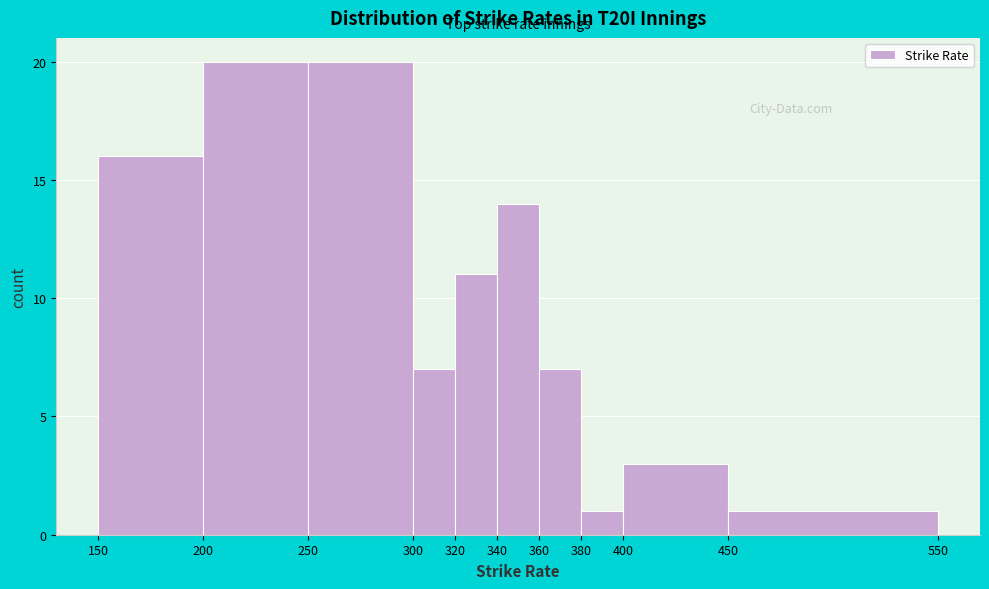

Reading left to right, list every bar in this chart as the range it spans on the x-axis followed by its height. The values are not printed on the chart, so give them approximately, as read against the axis.

150 to 200: 16
200 to 250: 20
250 to 300: 20
300 to 320: 7
320 to 340: 11
340 to 360: 14
360 to 380: 7
380 to 400: 1
400 to 450: 3
450 to 550: 1